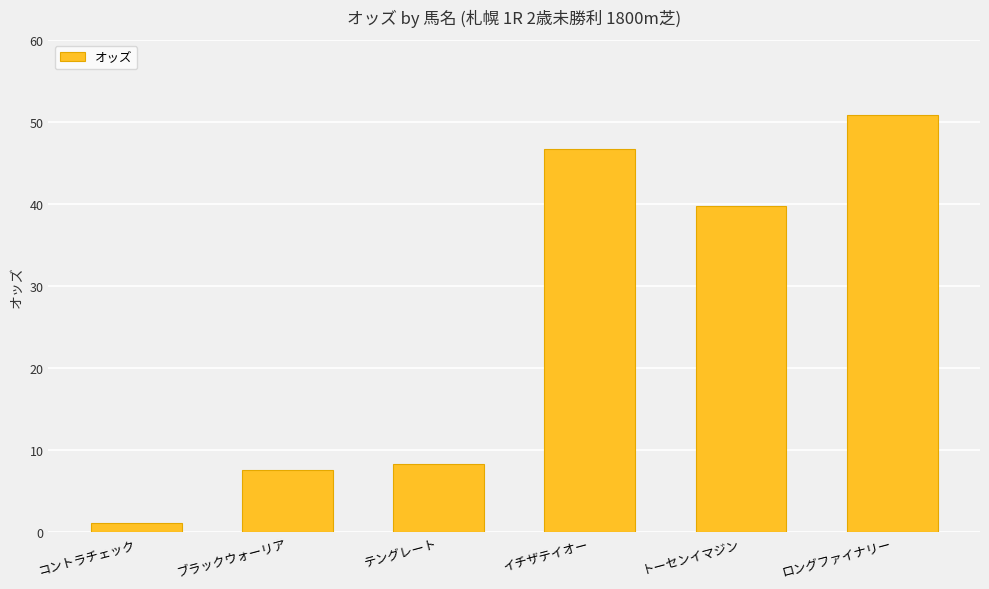

Reading right to left, what are all the values shown in this chart?

50.8	39.8	46.7	8.3	7.6	1.1